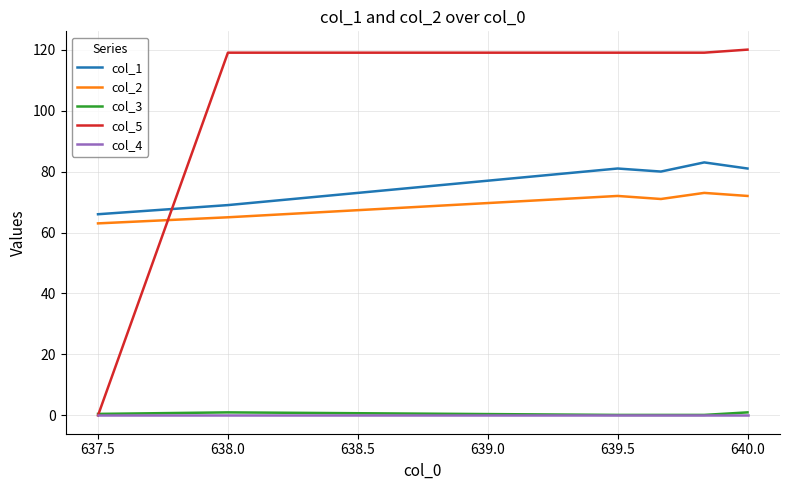

True or false: col_2 and col_4 intersect in this chart.

False